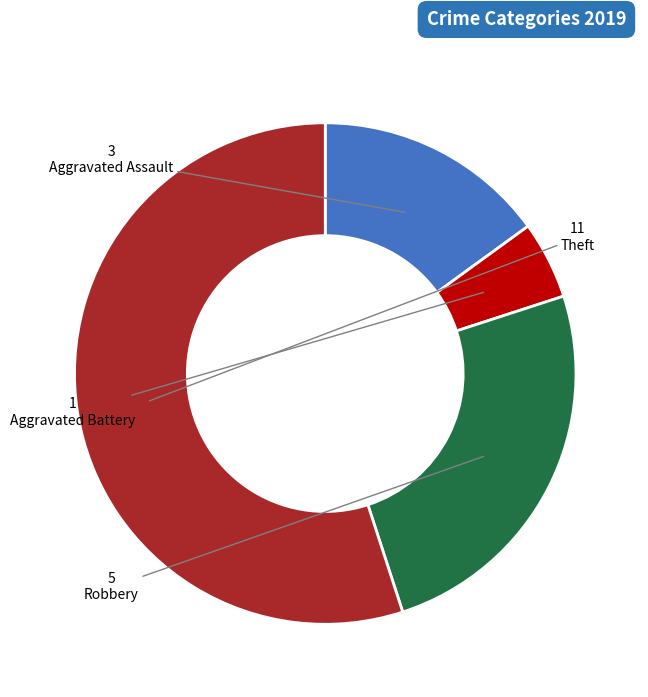

What is the largest slice in the pie chart?

Theft